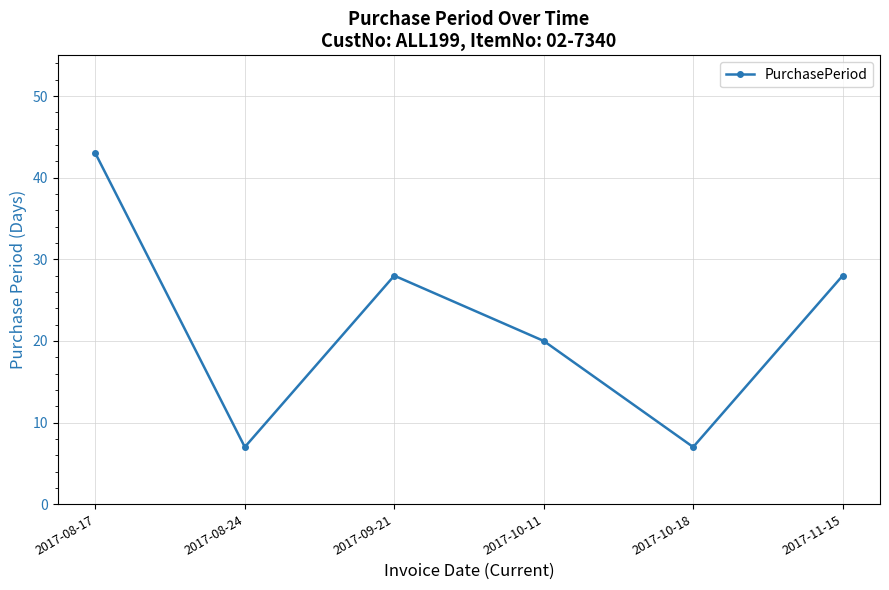

What is the smallest value displayed?

7